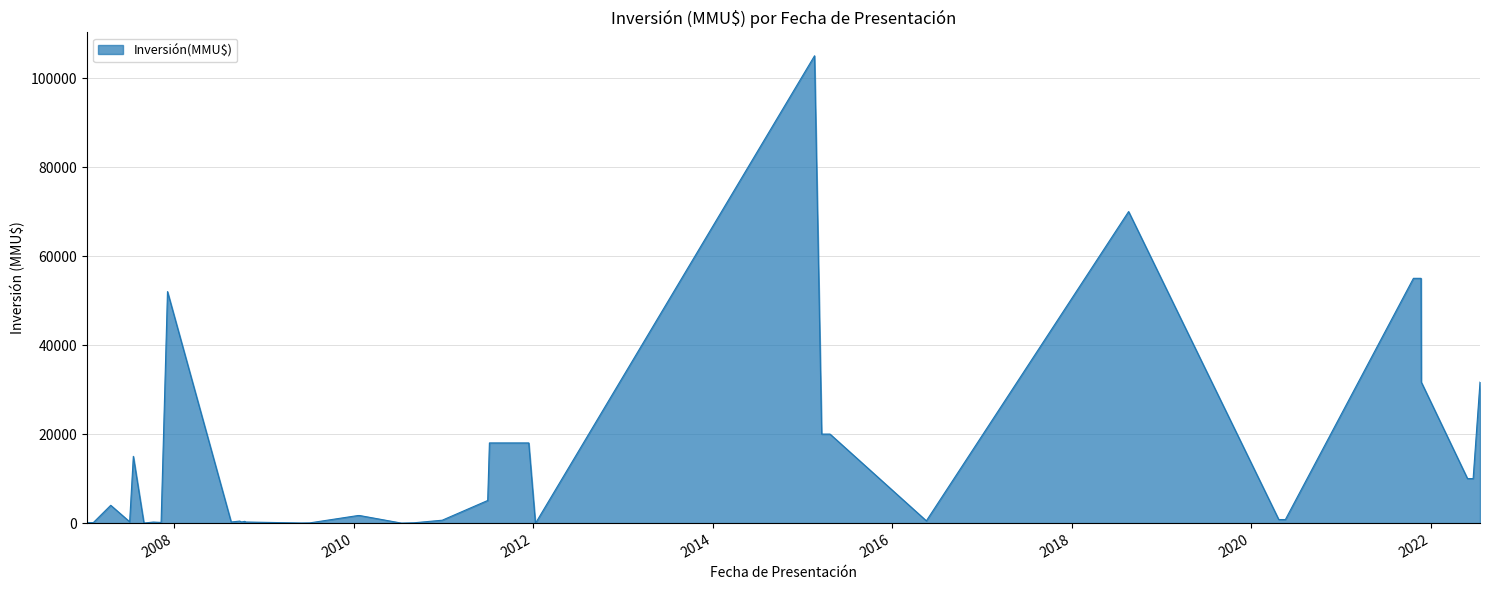

Does the chart display data point markers on the line(s)?

No